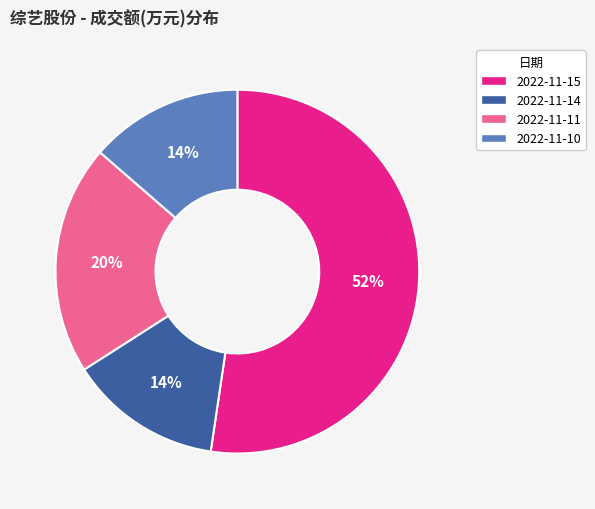

Combined, do 2022-11-10 and 2022-11-11 account for over 50%?

No